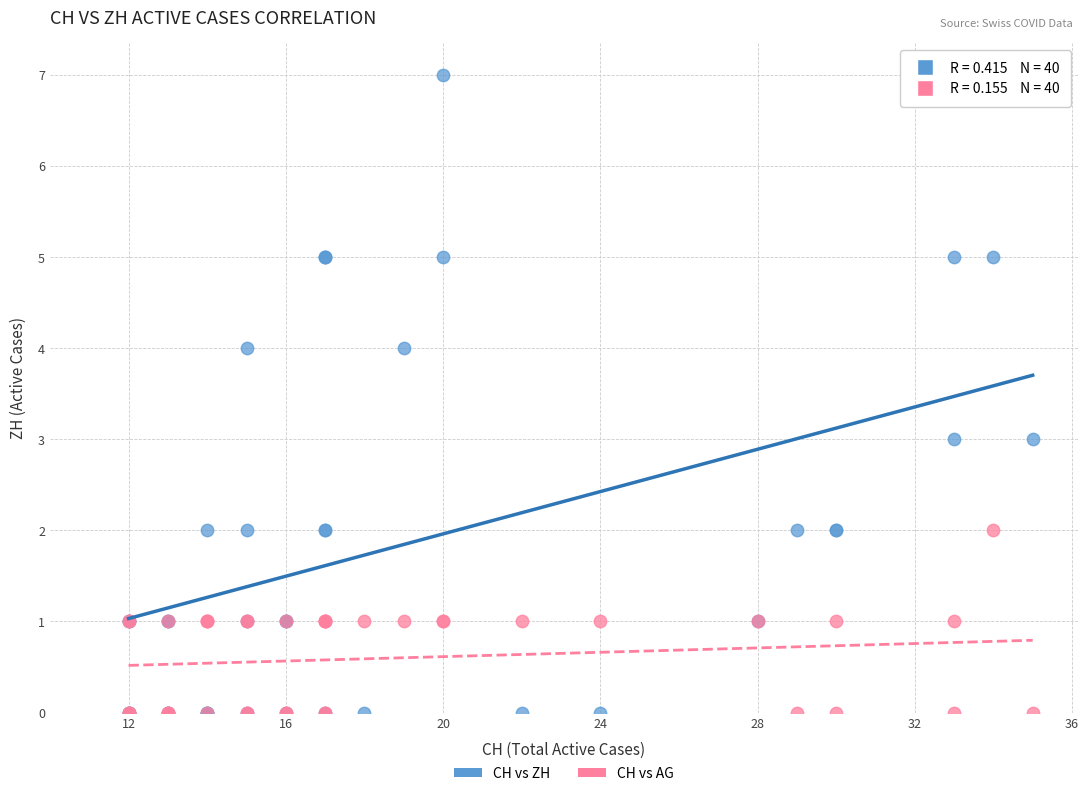

Which series has the largest Y range (max minus min)?

CH vs ZH